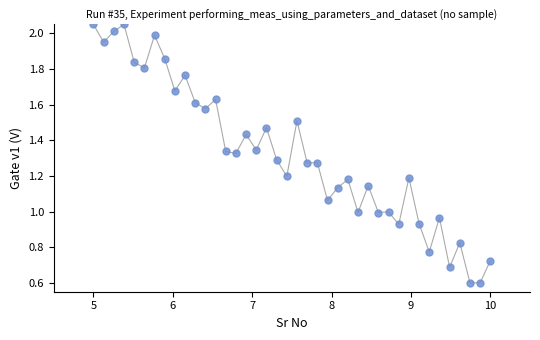

What is the range of X values (max minus min)?

5.0